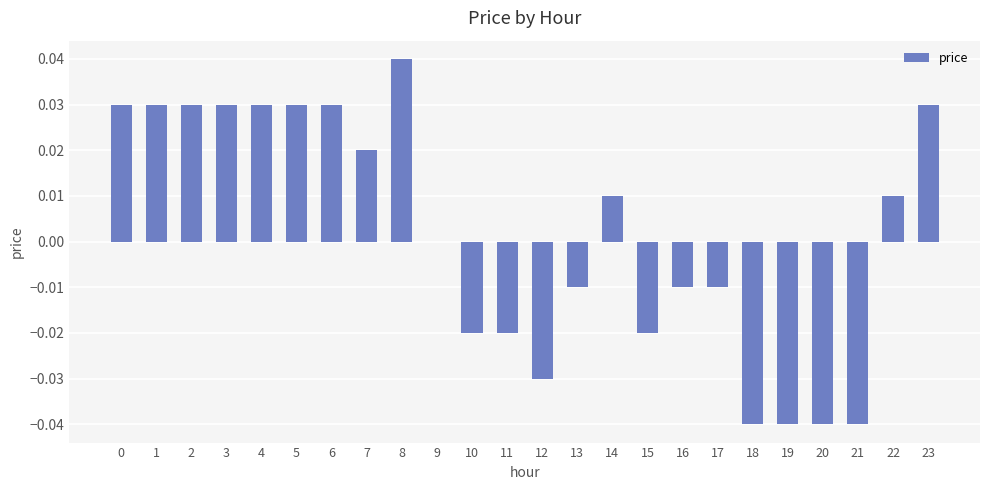

The value at 17 is -0.0. True or false?

True